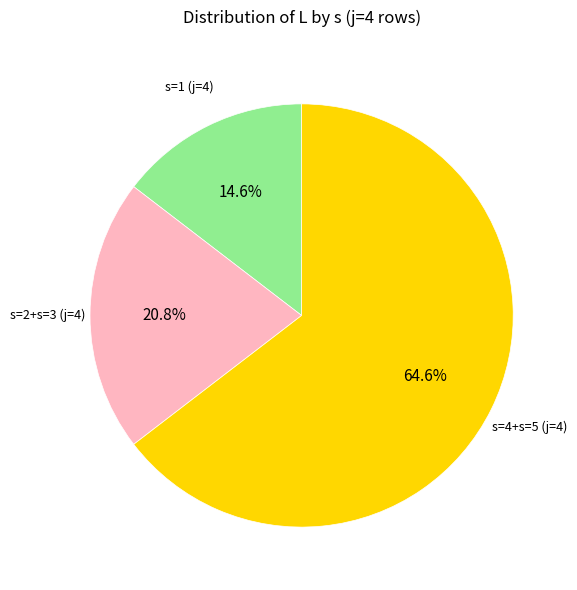

To the nearest percent, what is the average slice percentage?

33%